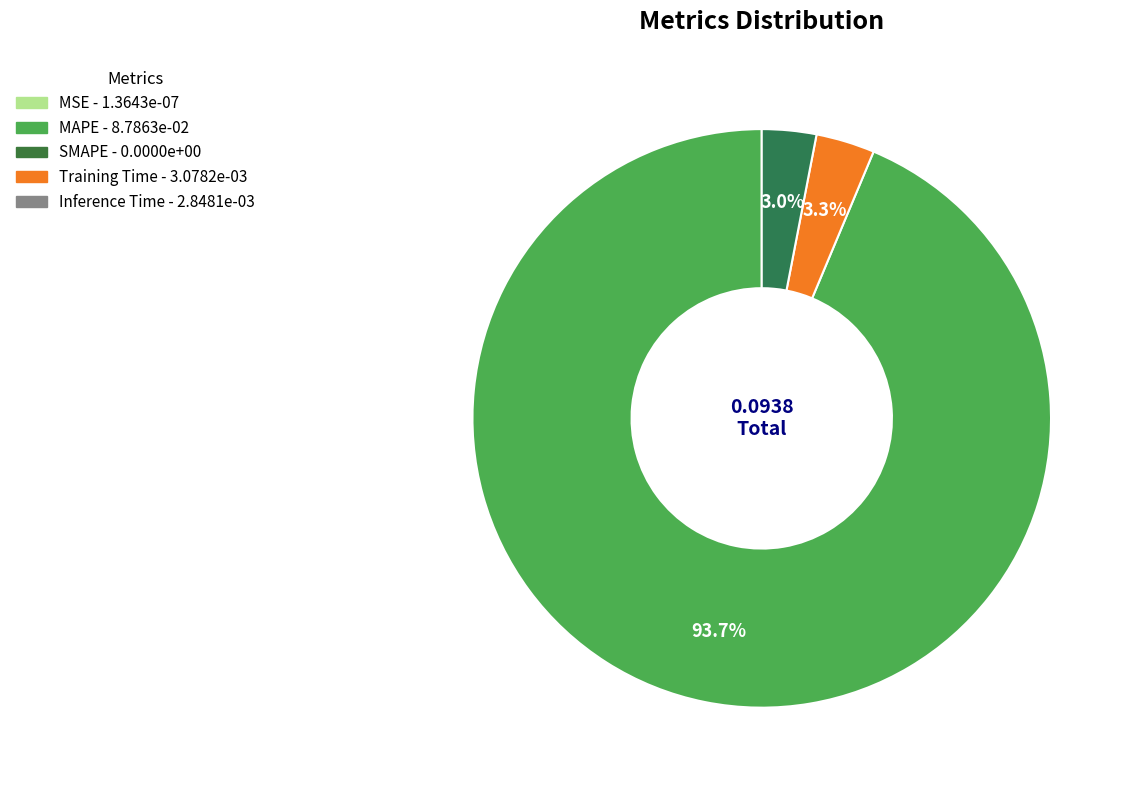

To the nearest percent, what is the difference between the largest and smallest slice percentages?

94%